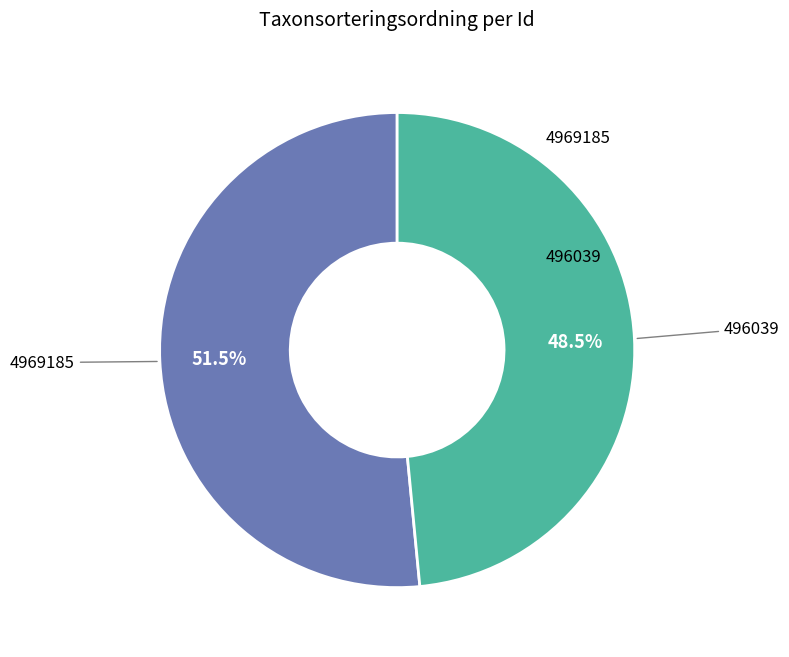

Is there a majority slice in this chart?

Yes